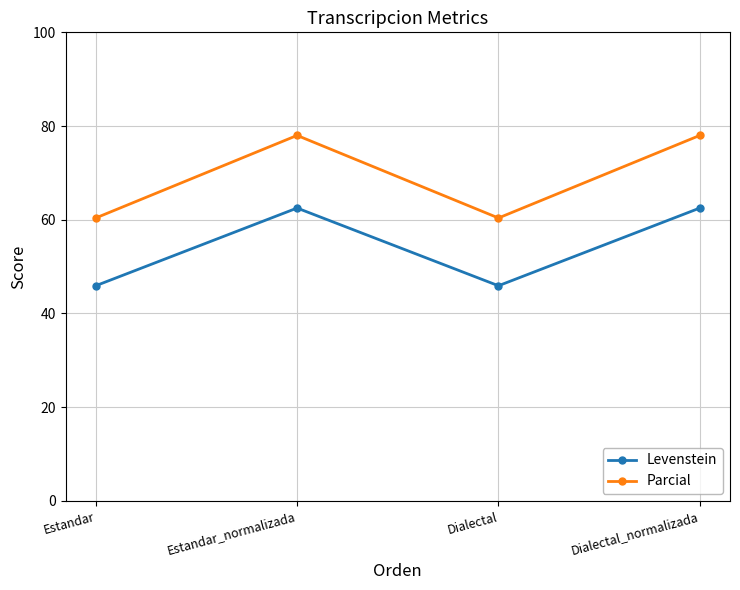

Reading left to right, list all the values displayed in this chart.

Levenstein: Estandar=45.9	Estandar_normalizada=62.5	Dialectal=45.9	Dialectal_normalizada=62.5
Parcial: Estandar=60.4	Estandar_normalizada=78.0	Dialectal=60.4	Dialectal_normalizada=78.0